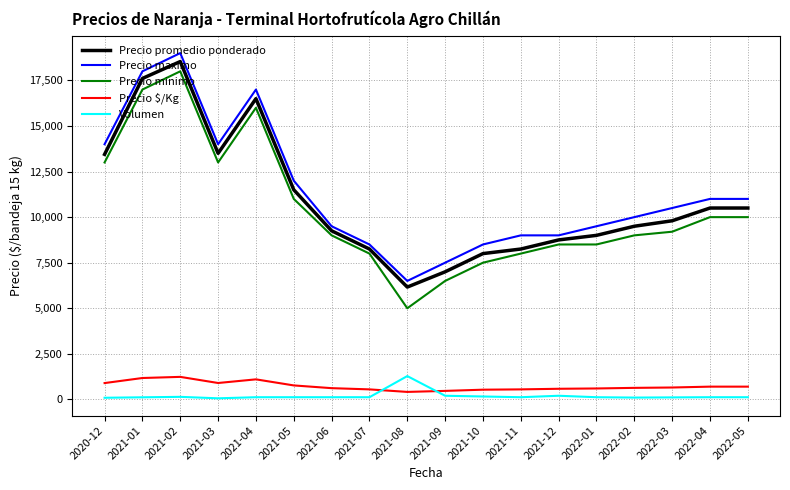

True or false: Precio promedio ponderado has more than 1 points higher than both neighbors.

True